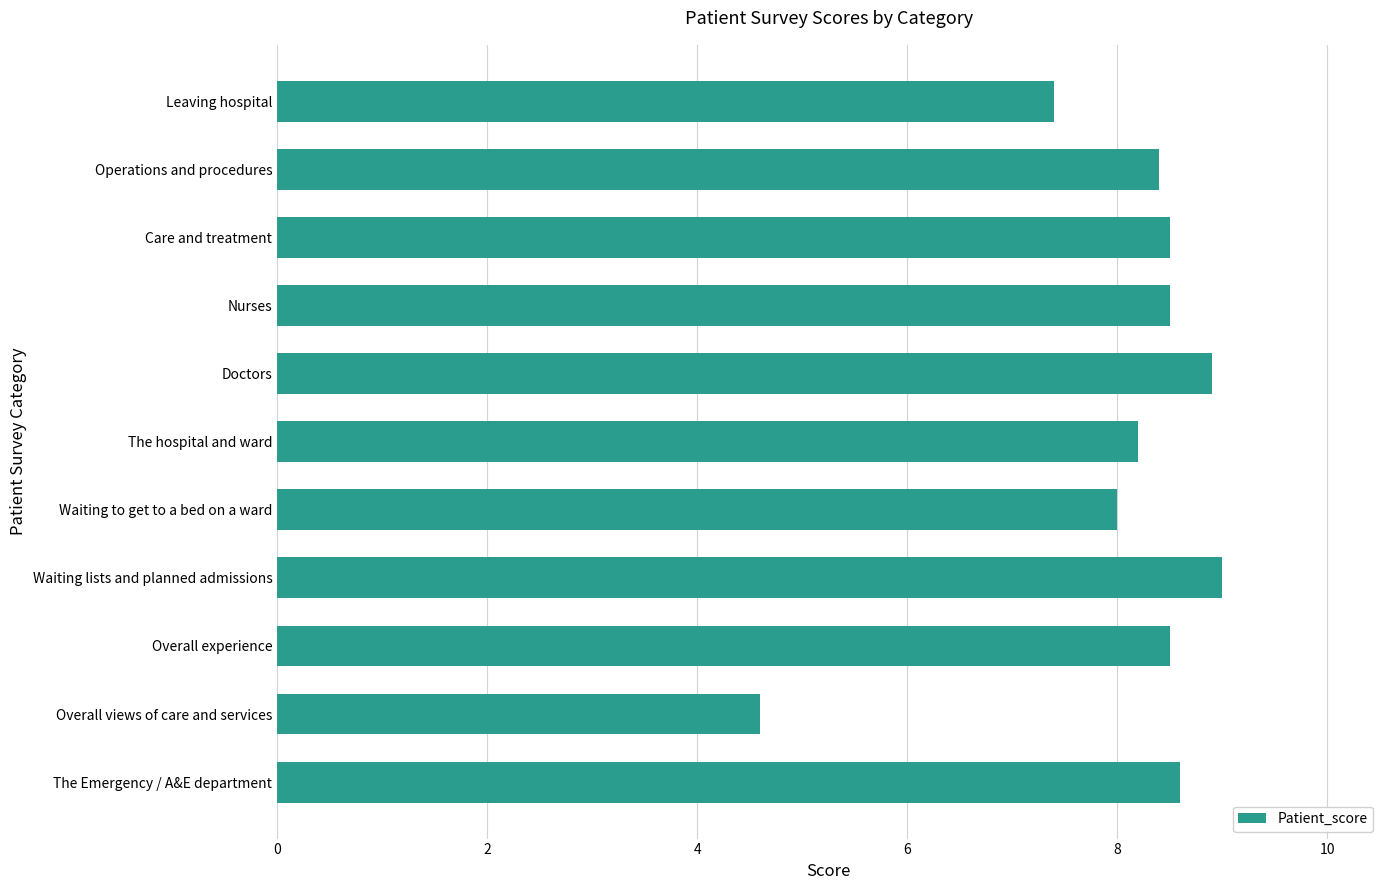

At which category does the chart reach its minimum across all series?

Overall views of care and services